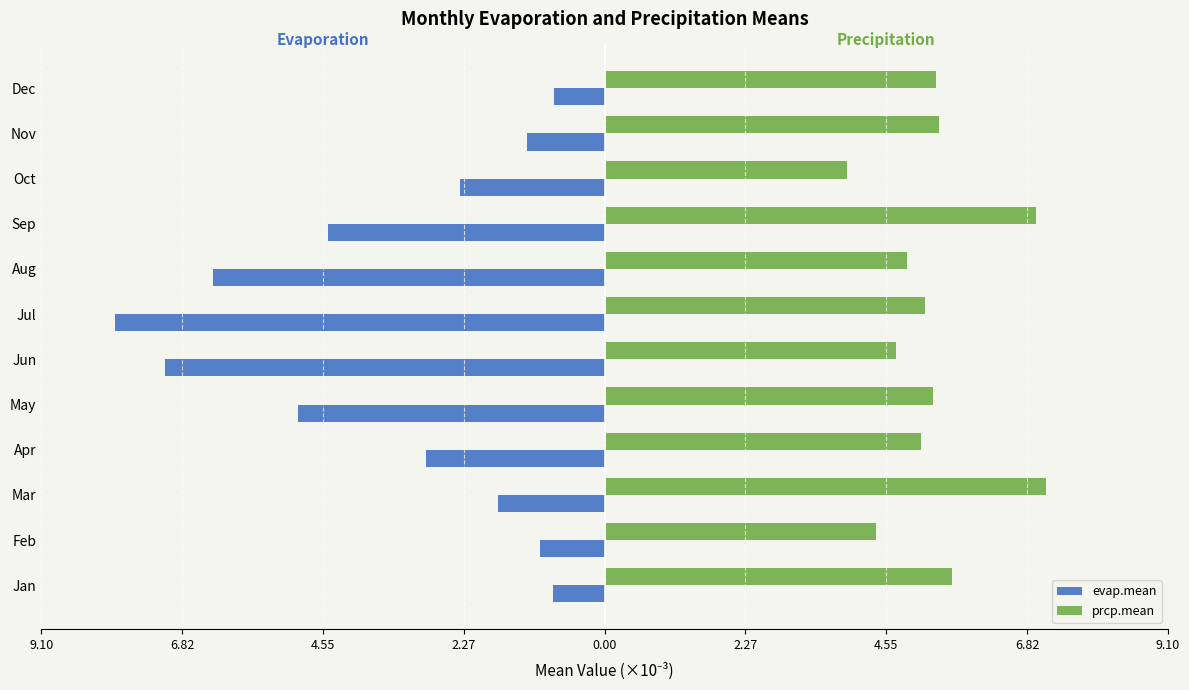

Which series has the largest total across all categories?

prcp.mean